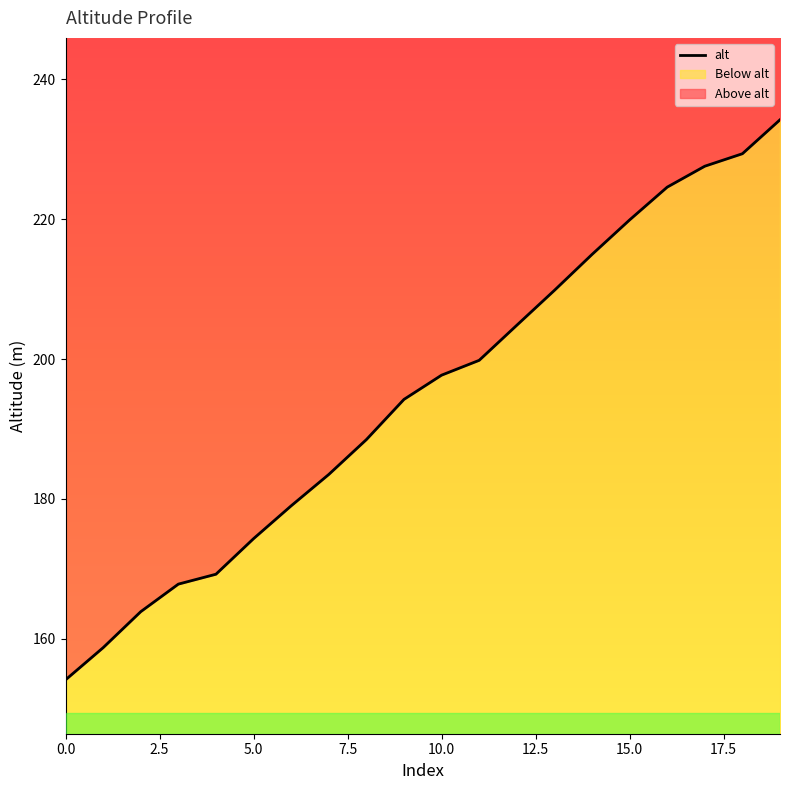

List the labels in order of value, largest first.

19, 18, 17, 16, 15, 14, 13, 12, 11, 10, 9, 8, 7, 6, 5, 4, 3, 2, 1, 0